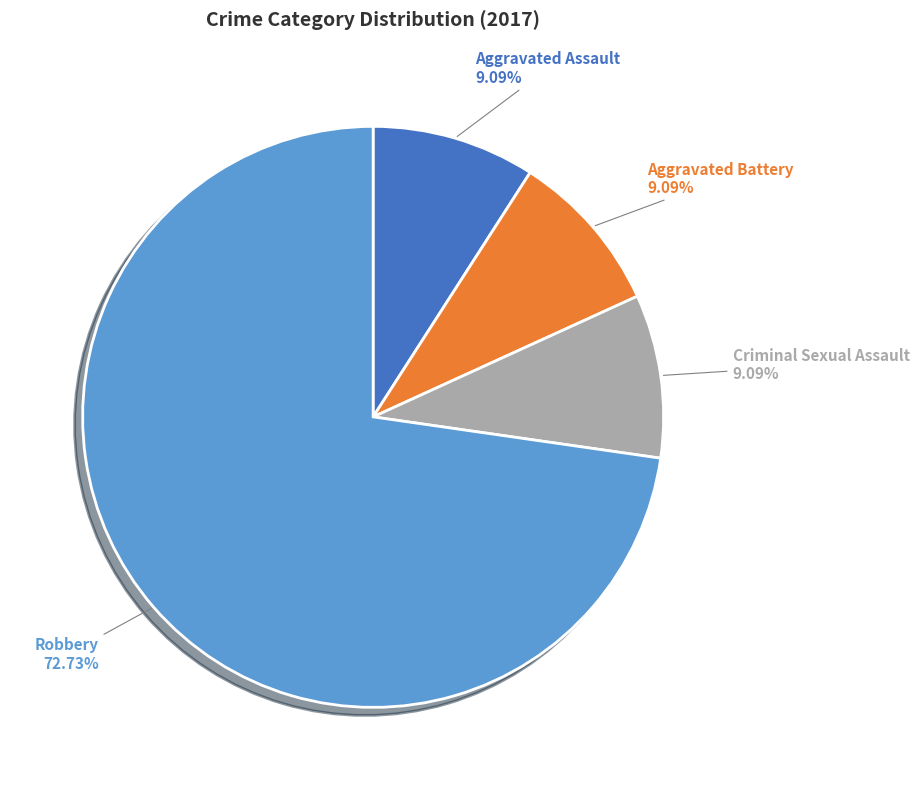

Which category has the biggest portion of the pie?

Robbery 72.73%